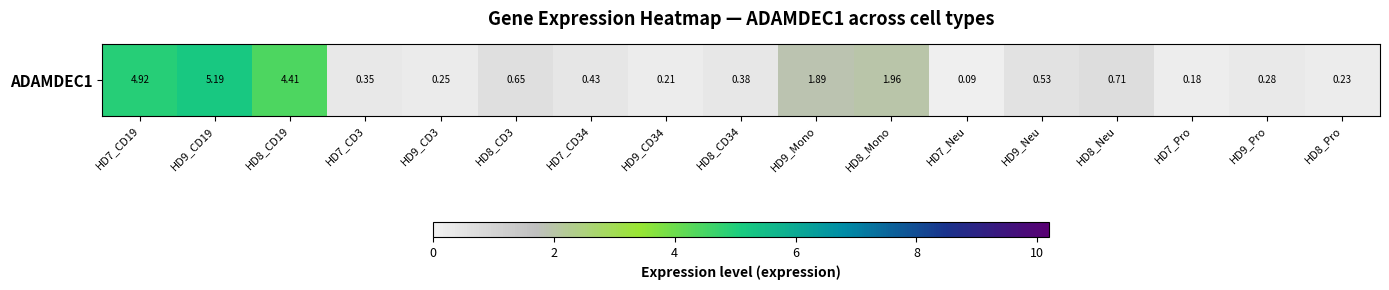

At which category does the chart reach its peak across all series?

HD9_CD19